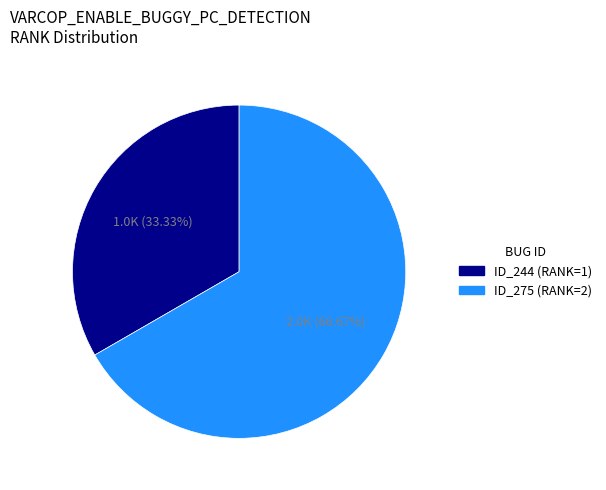

Does any single category account for the majority?

Yes